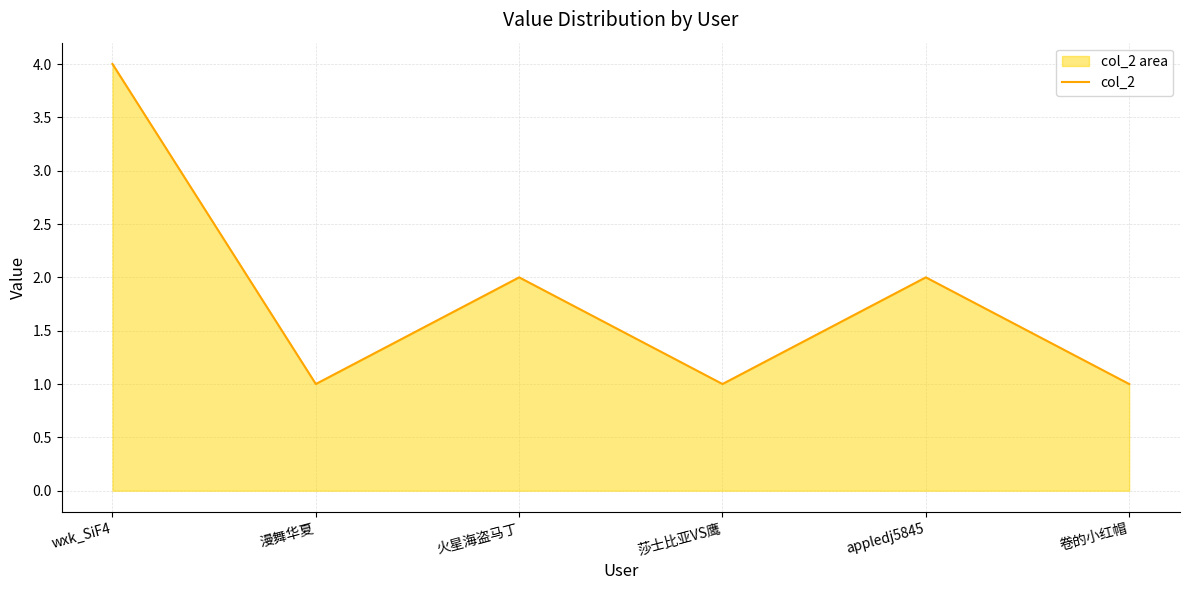

At which category does the data reach its first local valley?

漫舞华夏